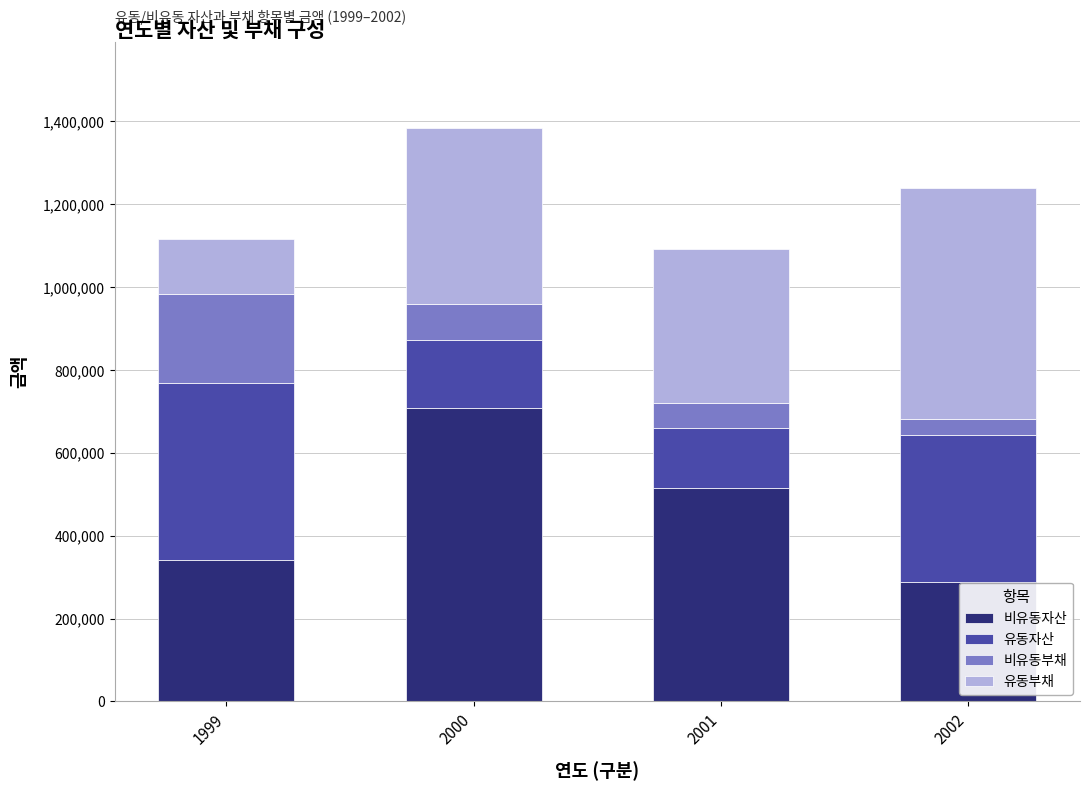

What is the total value across all series at 2001?

1091235